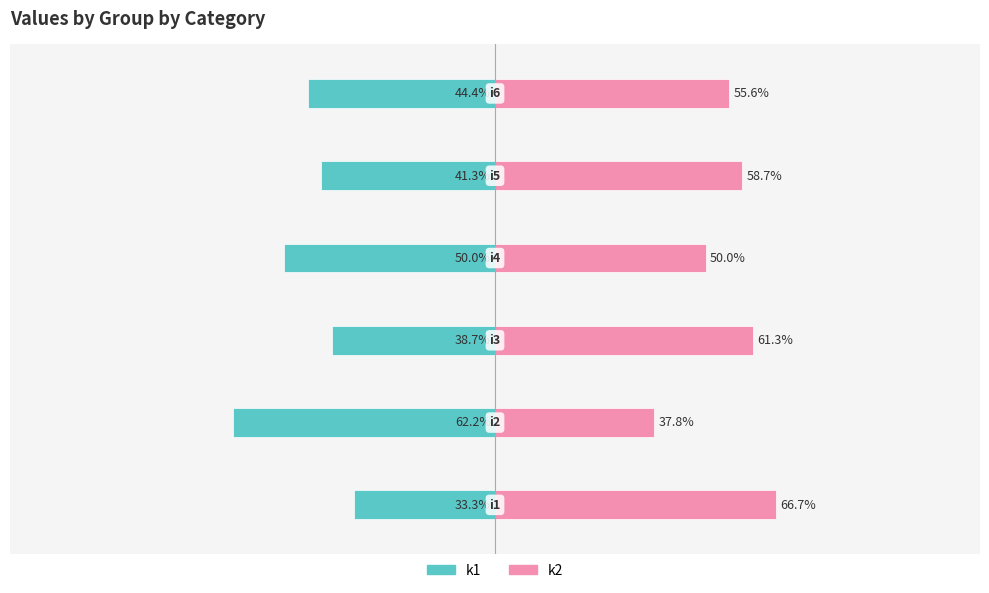

Rank the series by their maximum value, from highest to lowest.

k2, k1